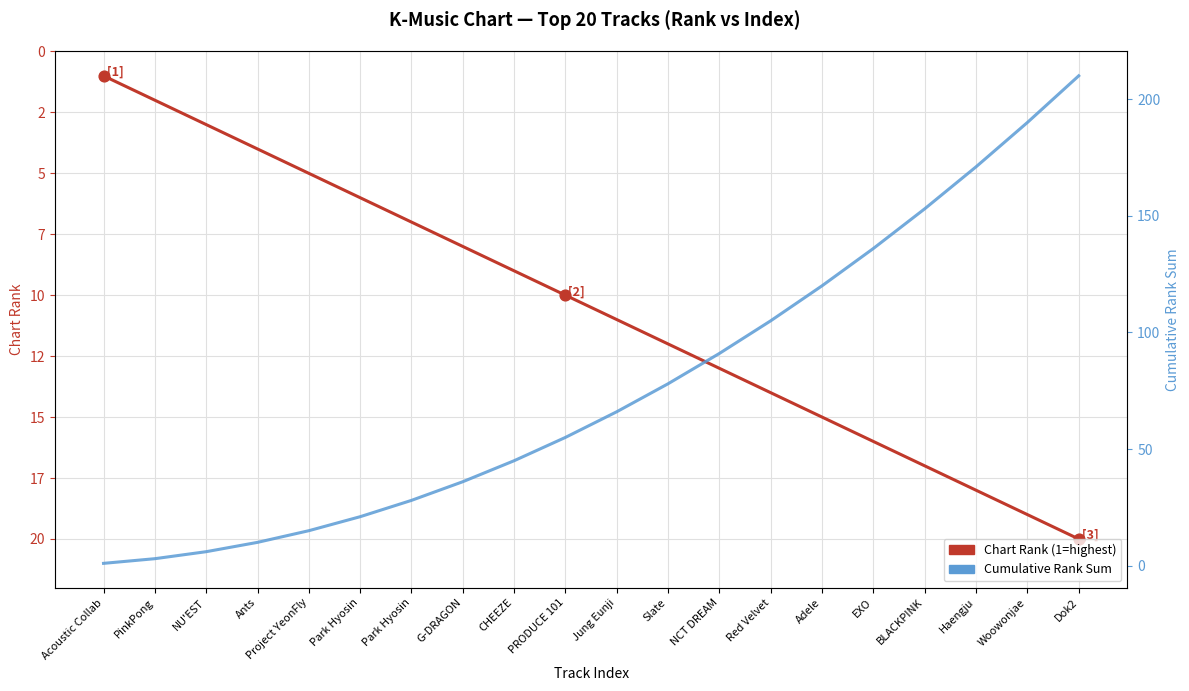

At how many categories does at least one series exceed 139?

4